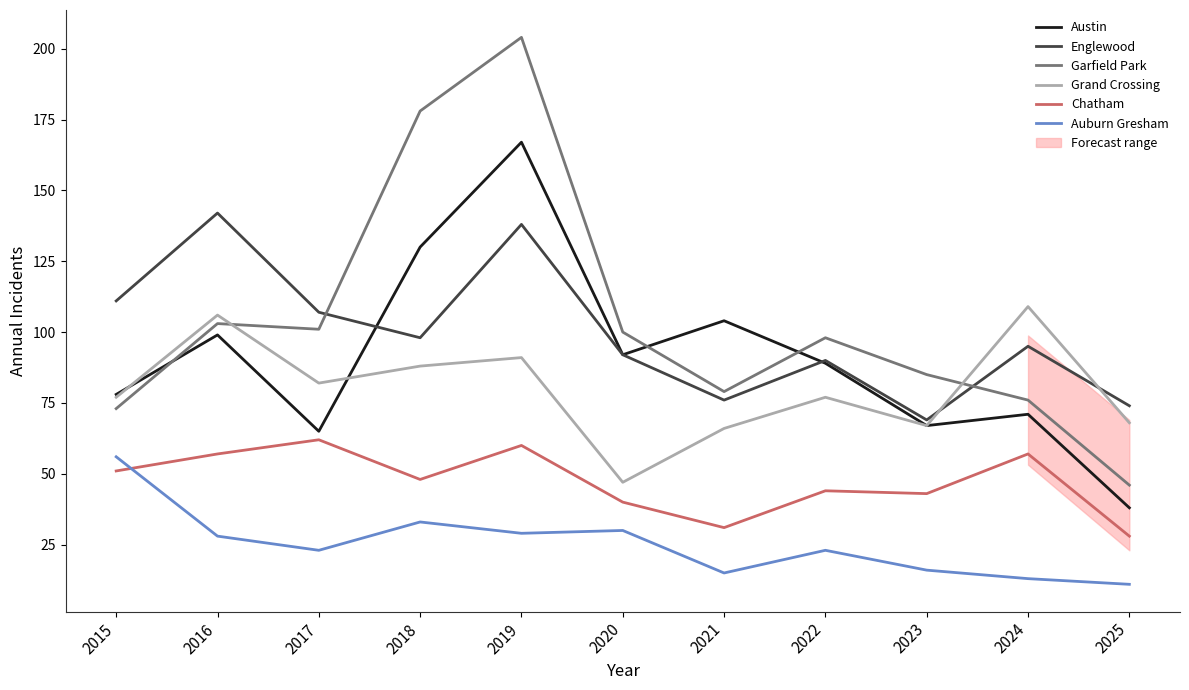

How many intersections are there between Garfield Park and Grand Crossing?

2